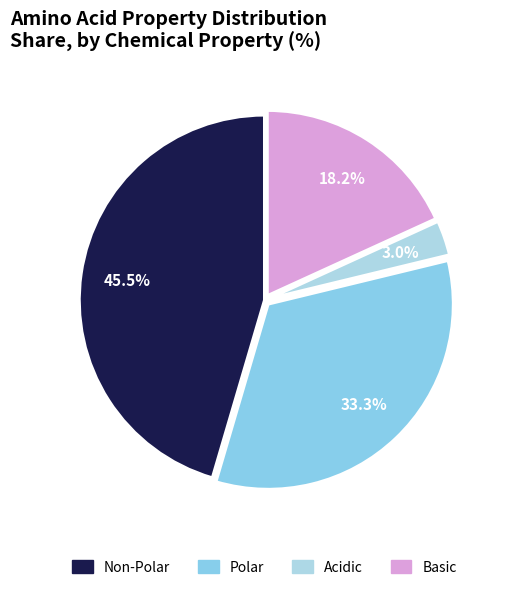

Rank the categories by value from lowest to highest.

Acidic, Basic, Polar, Non-Polar